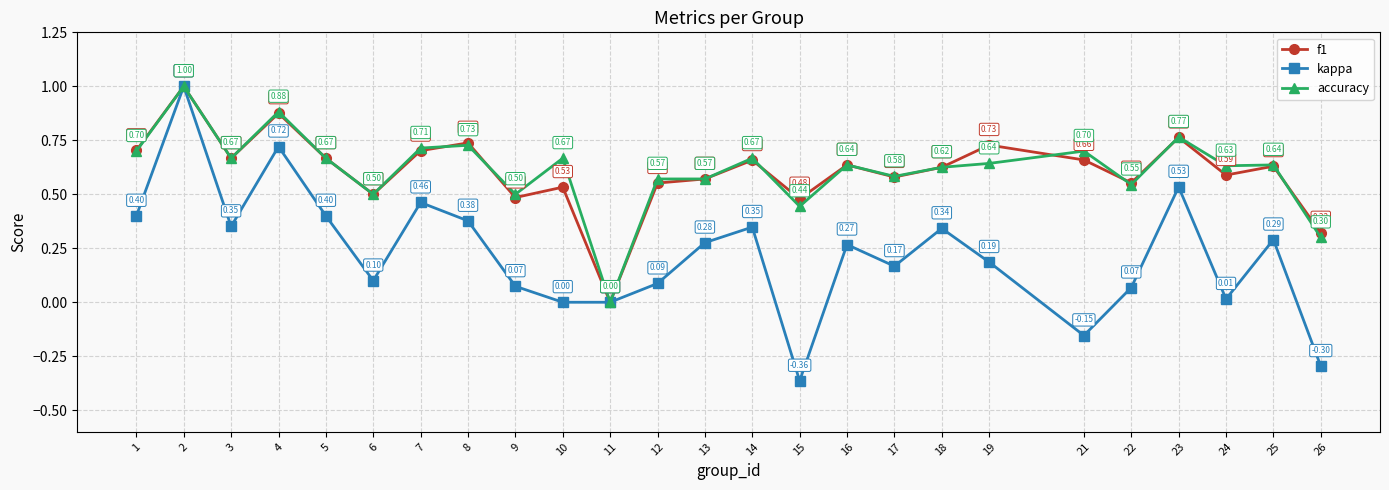

How many series are shown in this chart?

3